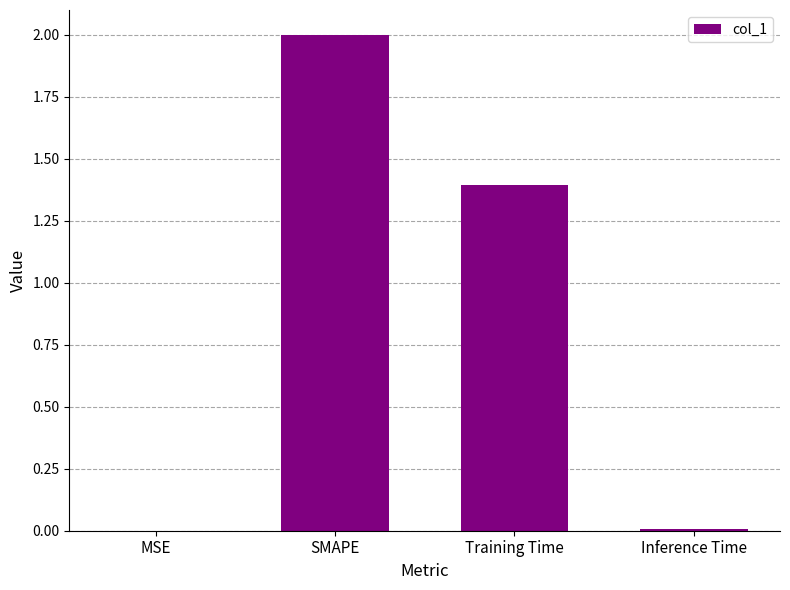

At which label is the value closest to 1?

Training Time